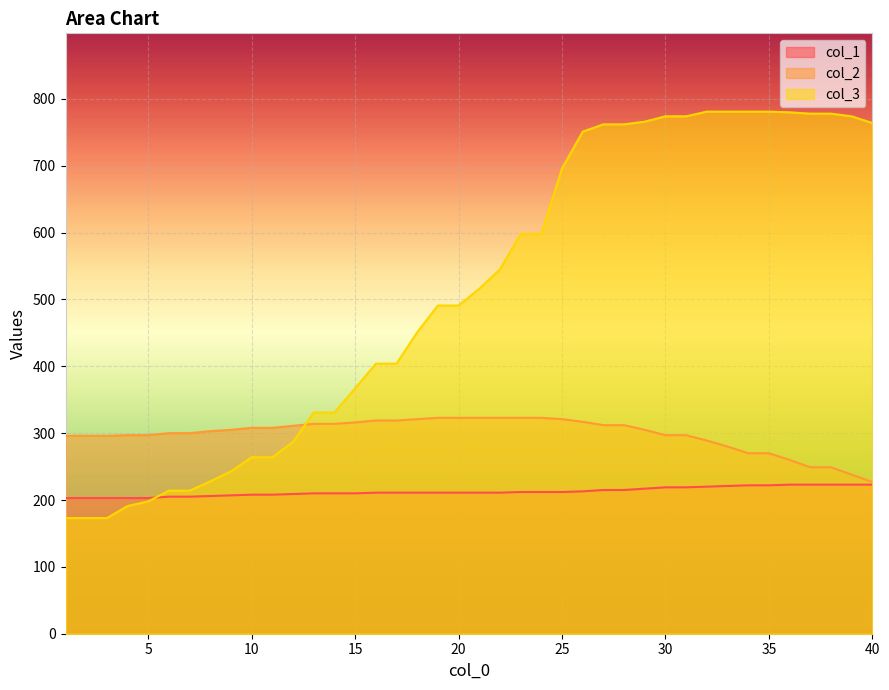

At 40, list the series in order from largest to smallest.

col_3, col_2, col_1